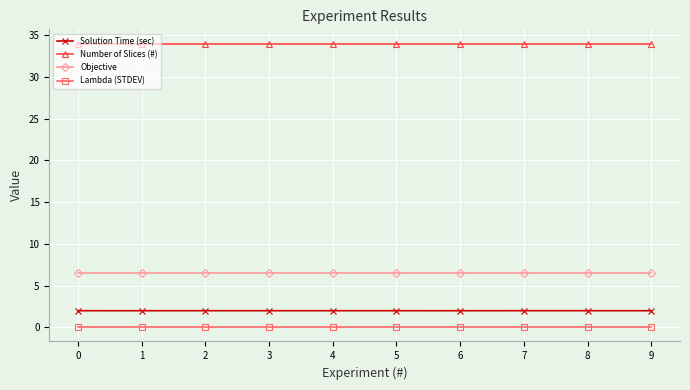

What are all the series names shown in the legend?

Solution Time (sec), Number of Slices (#), Objective, Lambda (STDEV)